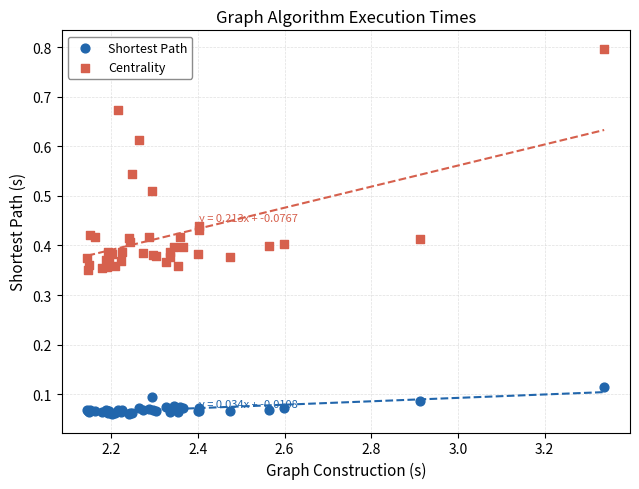

What are all the series names shown in the legend?

Shortest Path, Centrality